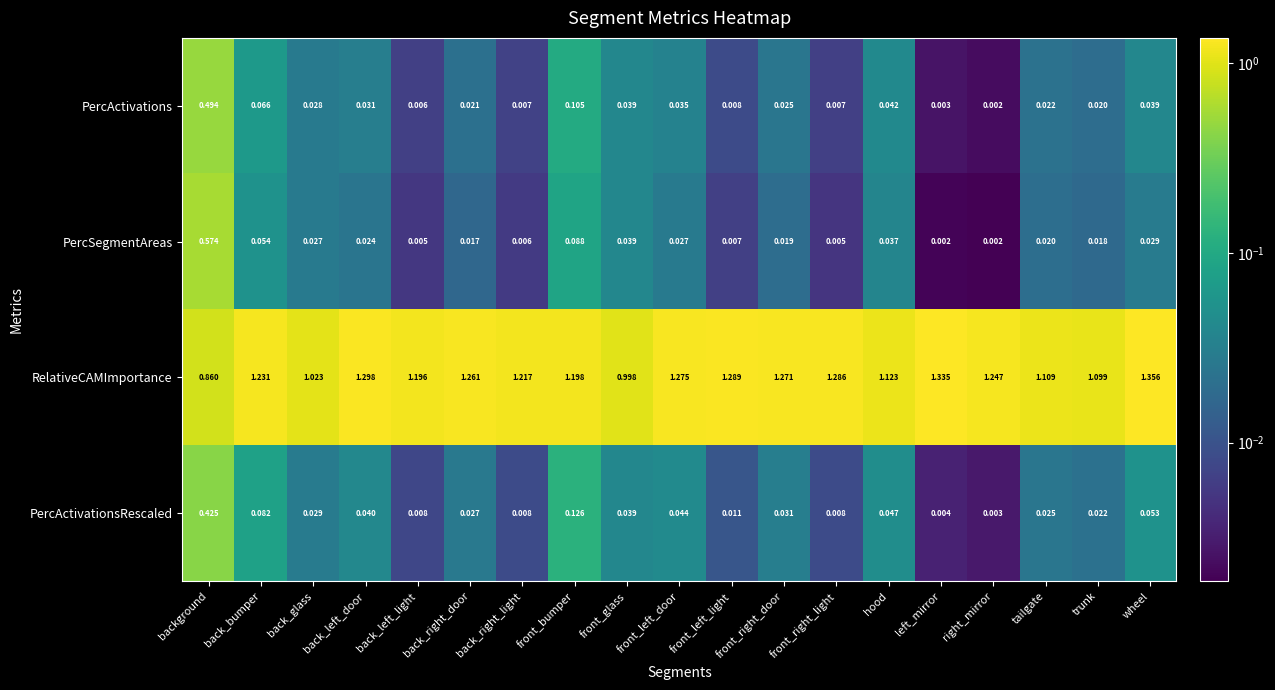

Which series has the largest total across all categories?

RelativeCAMImportance